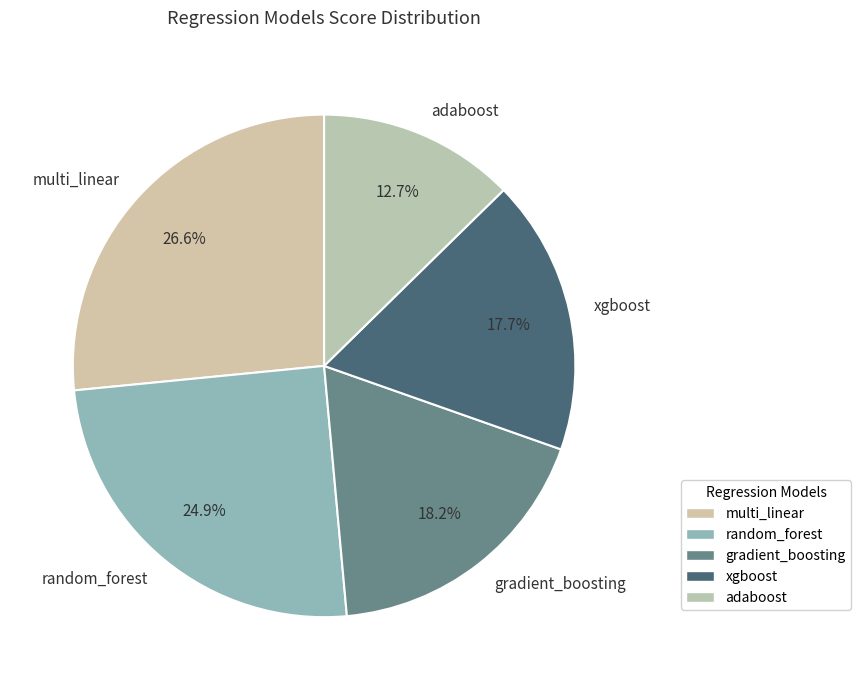

Which has a higher value, adaboost or xgboost?

xgboost